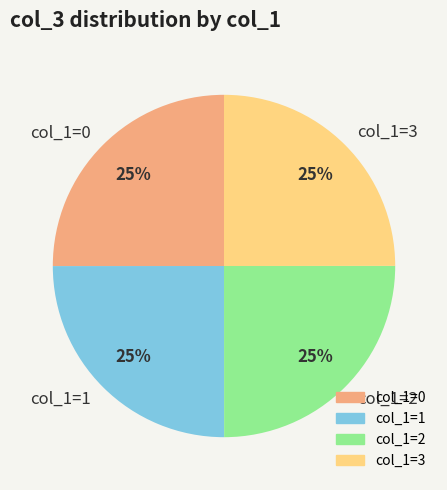

To the nearest percent, what is the average slice percentage?

25%